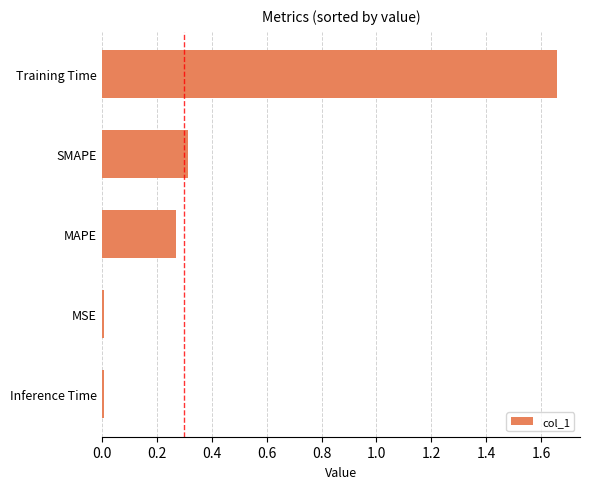

At which category does the chart reach its peak across all series?

Training Time